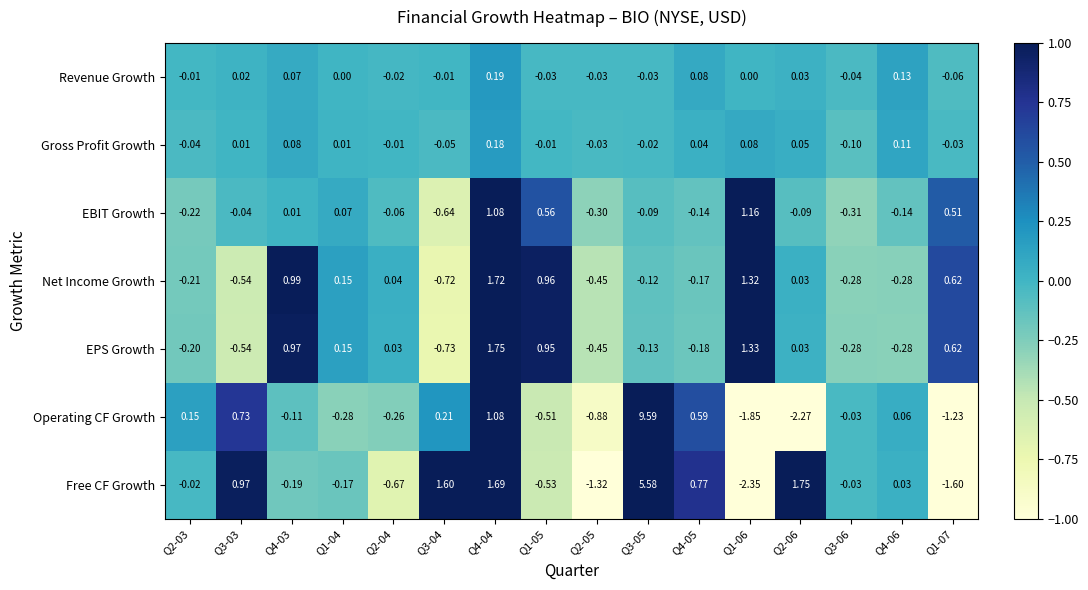

Rank the series by their maximum value, from lowest to highest.

Gross Profit Growth, Revenue Growth, EBIT Growth, Net Income Growth, EPS Growth, Free CF Growth, Operating CF Growth